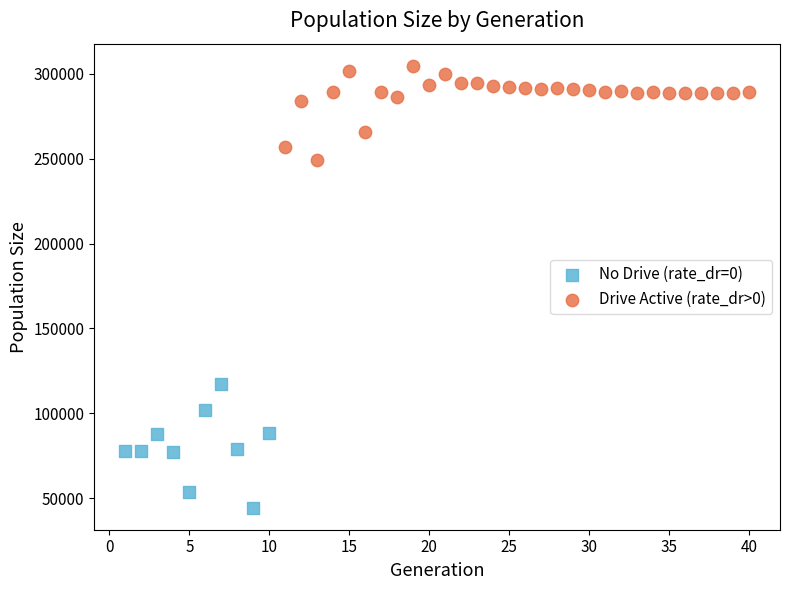

Which series contains the highest Y value?

Drive Active (rate_dr>0)